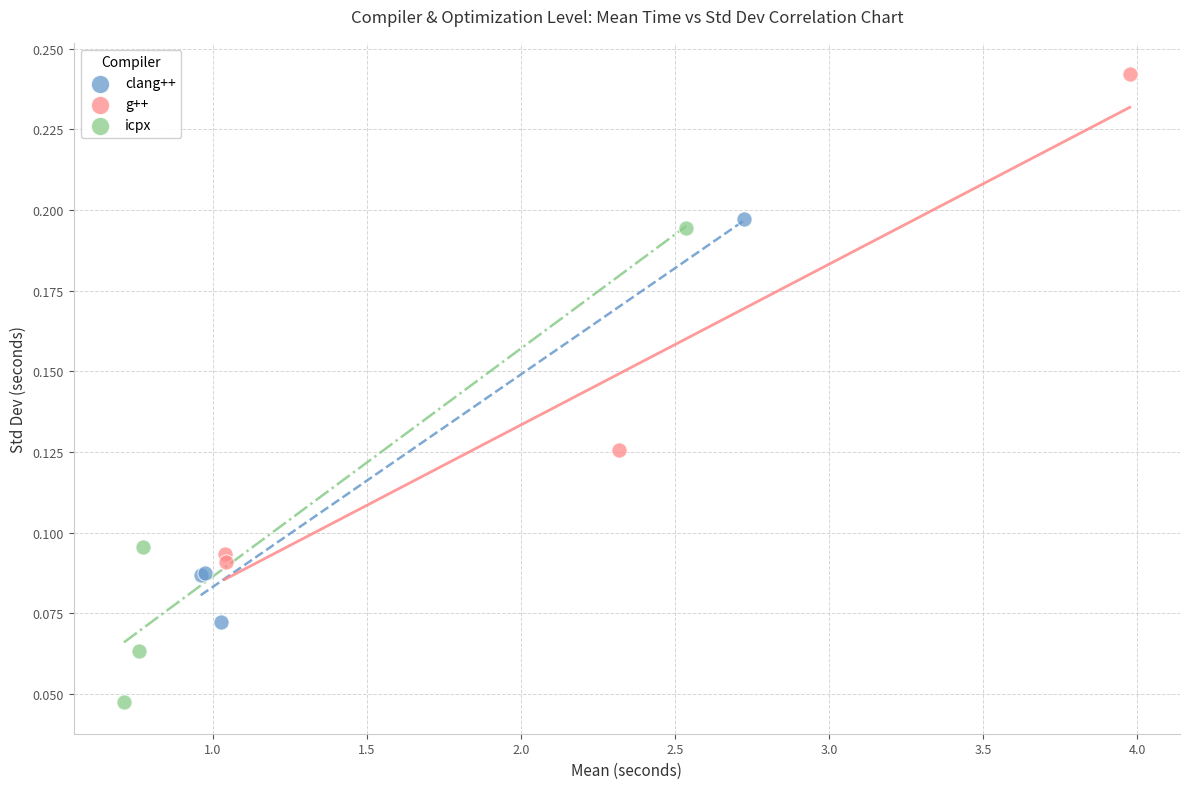

Which series has the largest Y range (max minus min)?

g++